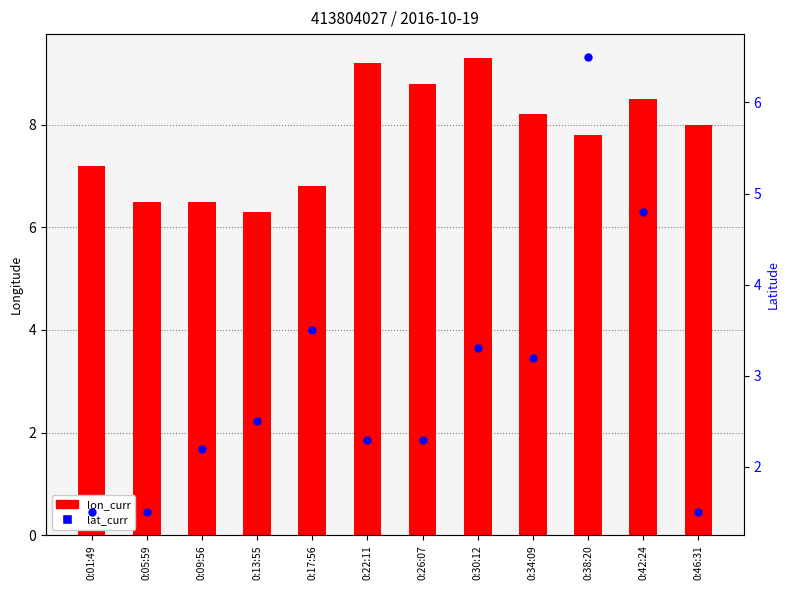

What is the total value across all series at 0:42:24?

13.3